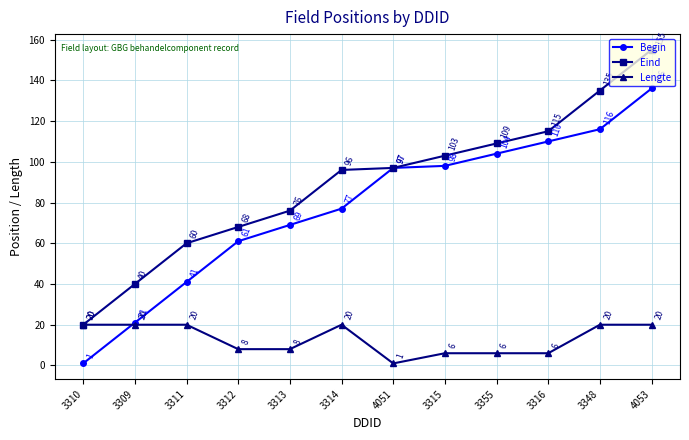

What is the spread (max minus min) of values at 3309?

20